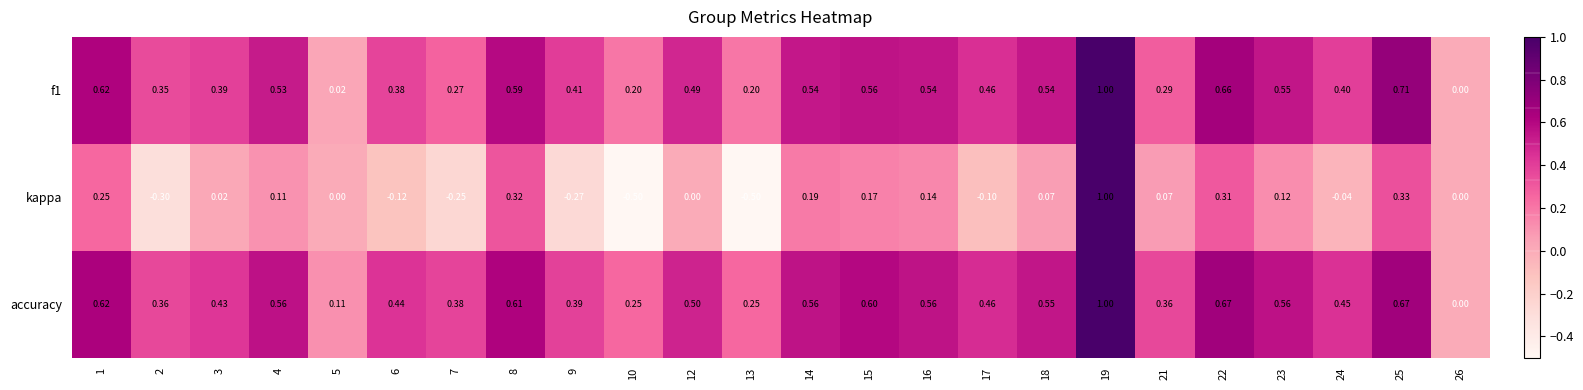

How many series are shown in this chart?

3